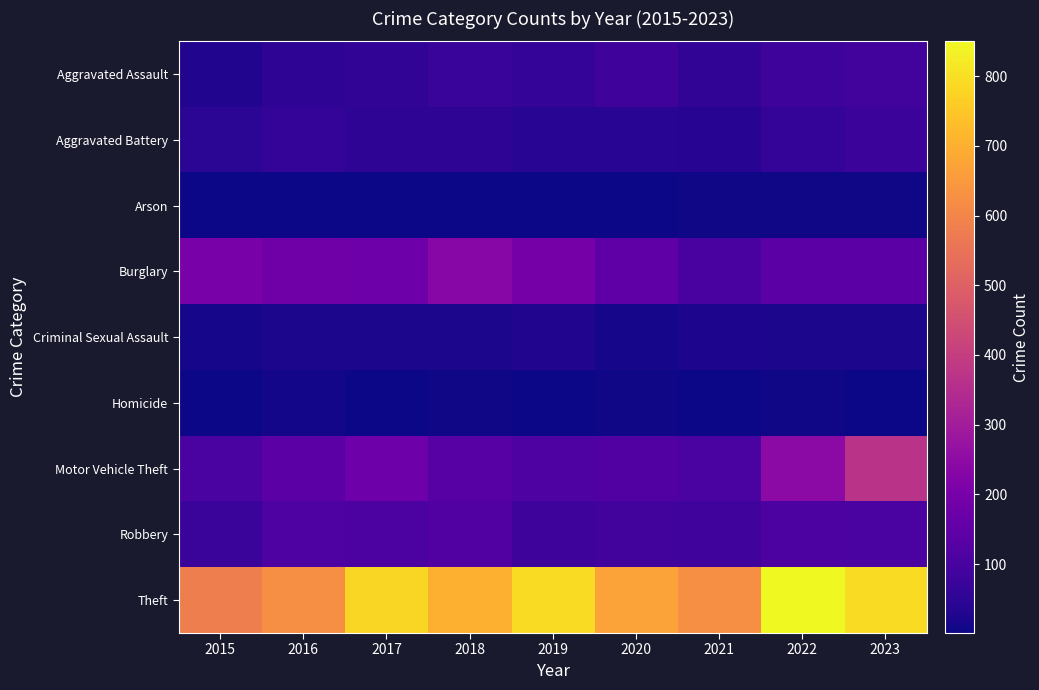

At how many categories does at least one series exceed 372?

9